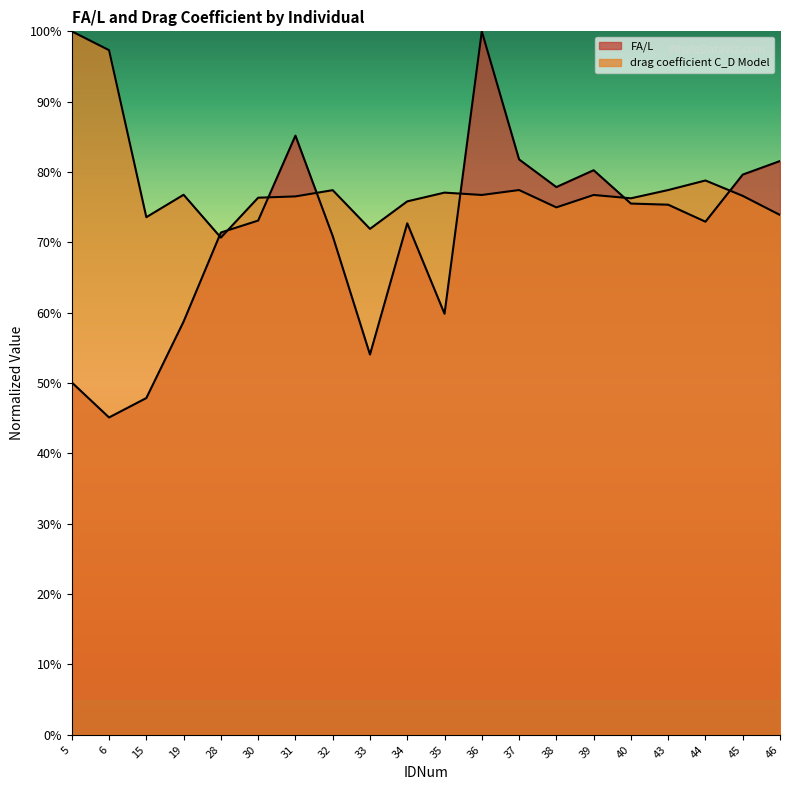

The FA/L series shows 0.3 at 39. True or false?

False